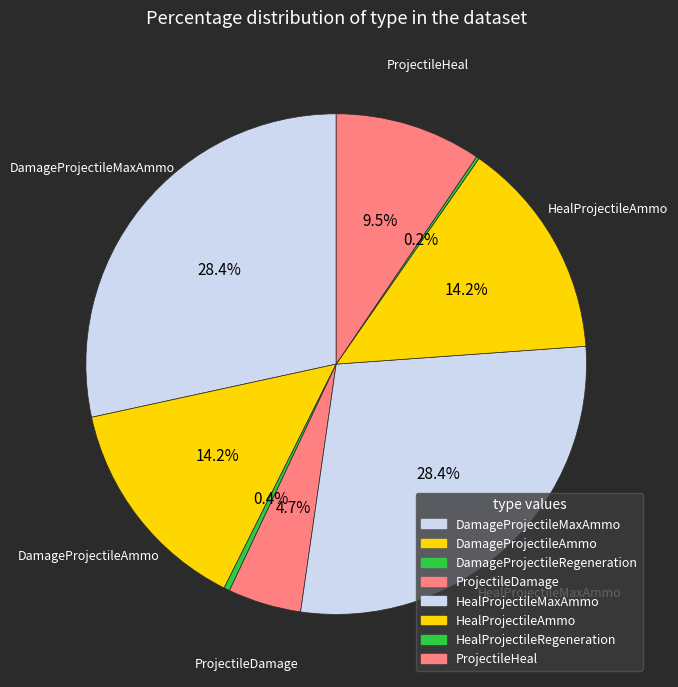

Is HealProjectileMaxAmmo the majority of the pie?

No